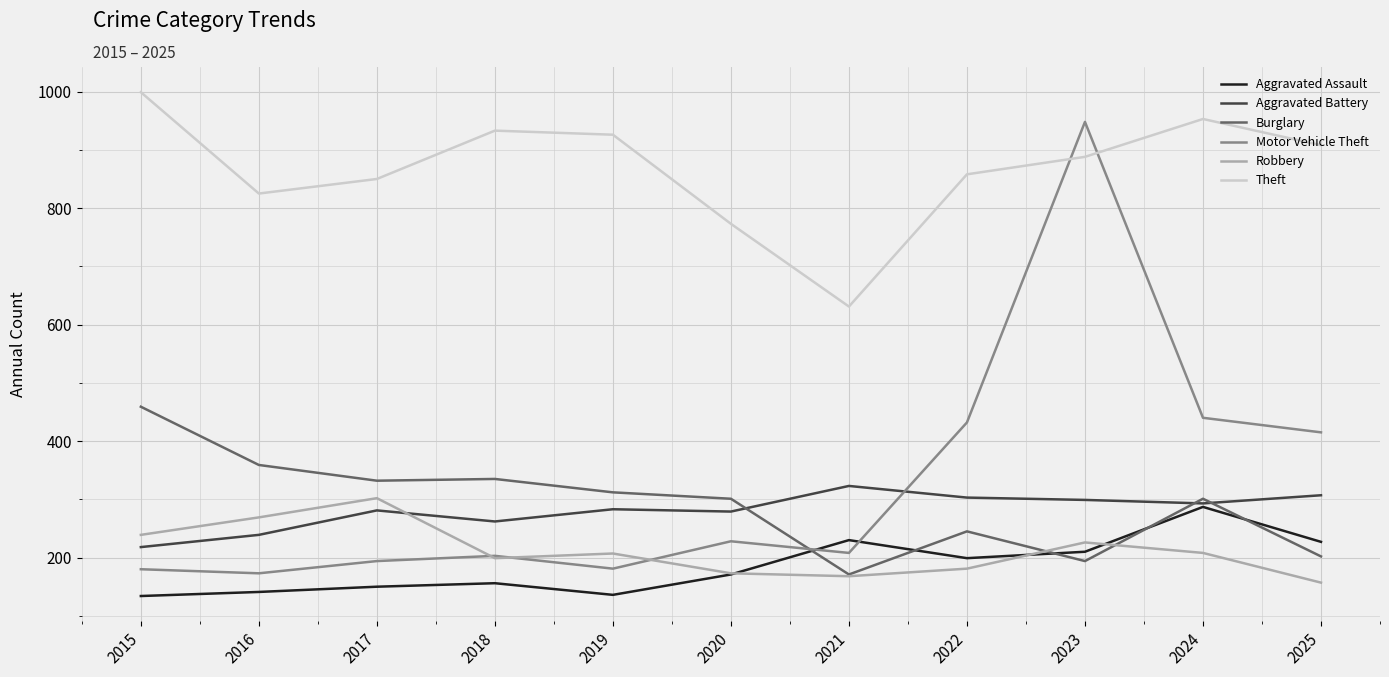

What is the total value across all series at 2020?

1925